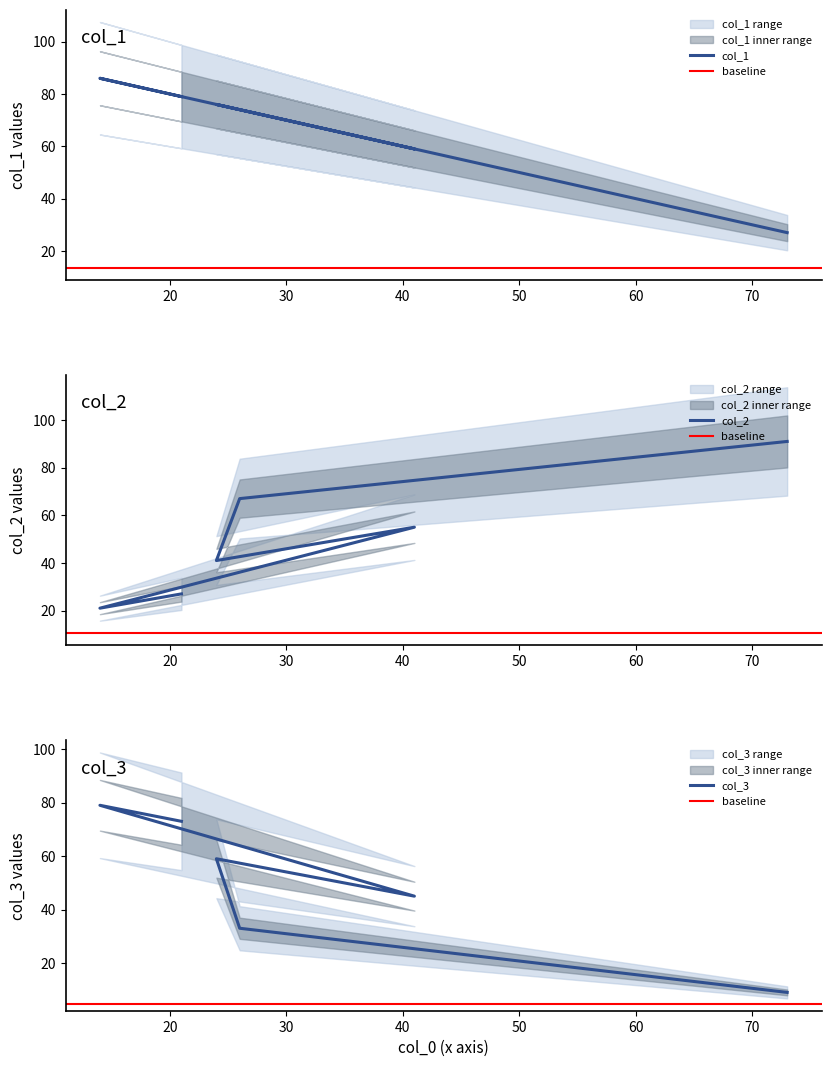

Reading left to right, what are all the values shown in this chart?

col_1: 21=79	14=86	41=59	24=76	26=74	73=27
col_2: 21=27	14=21	41=55	24=41	26=67	73=91
col_3: 21=73	14=79	41=45	24=59	26=33	73=9